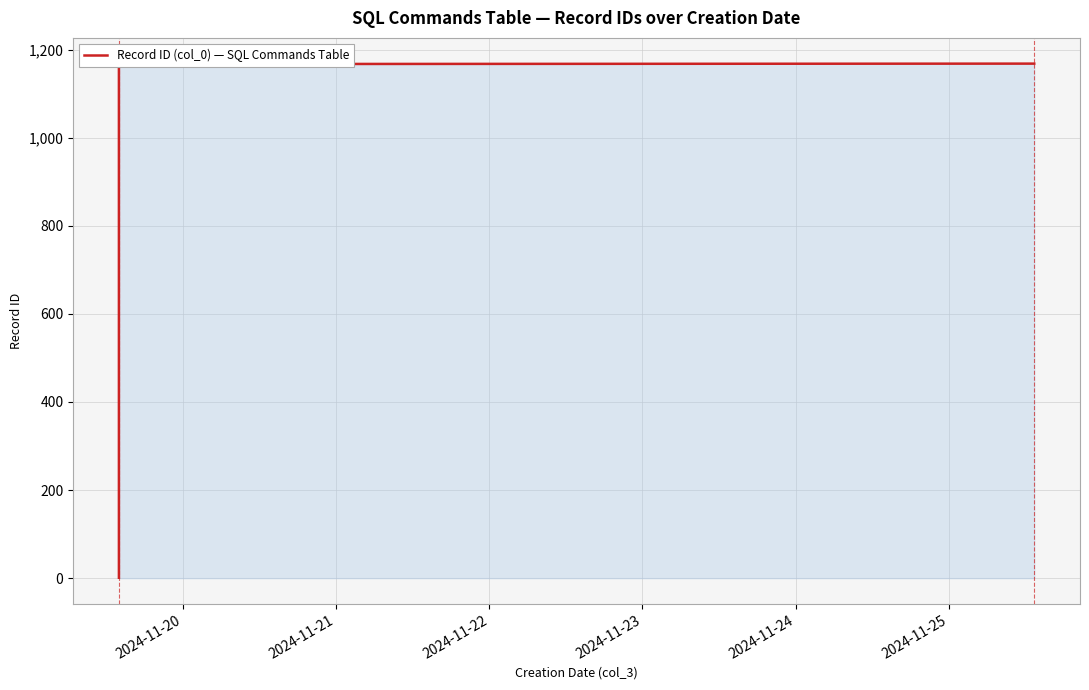

What is the value of the 9th point from the left?

9